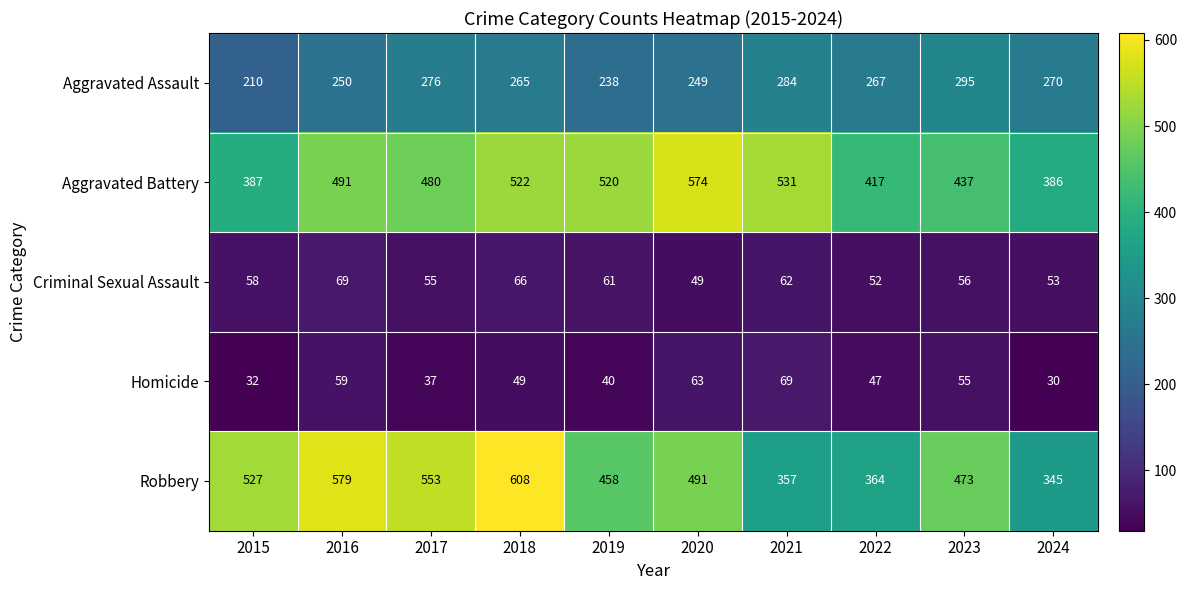

The Aggravated Assault series shows 250 at 2016. True or false?

True